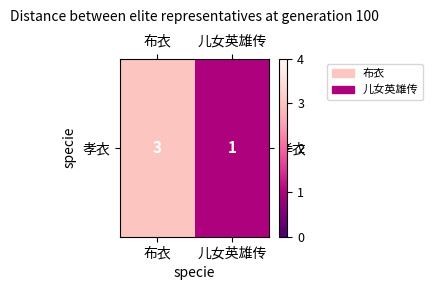

Count the values in the range 1 to 3.

2